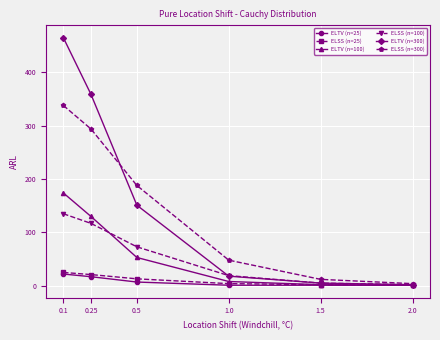

At which category is the sum across all series the highest?

0.1